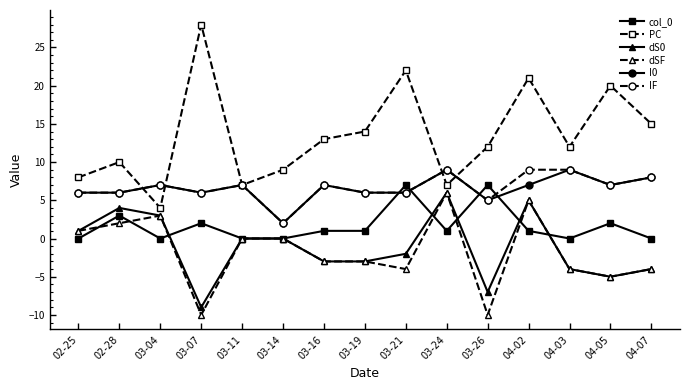

True or false: IF has more than 1 interior local peaks.

True